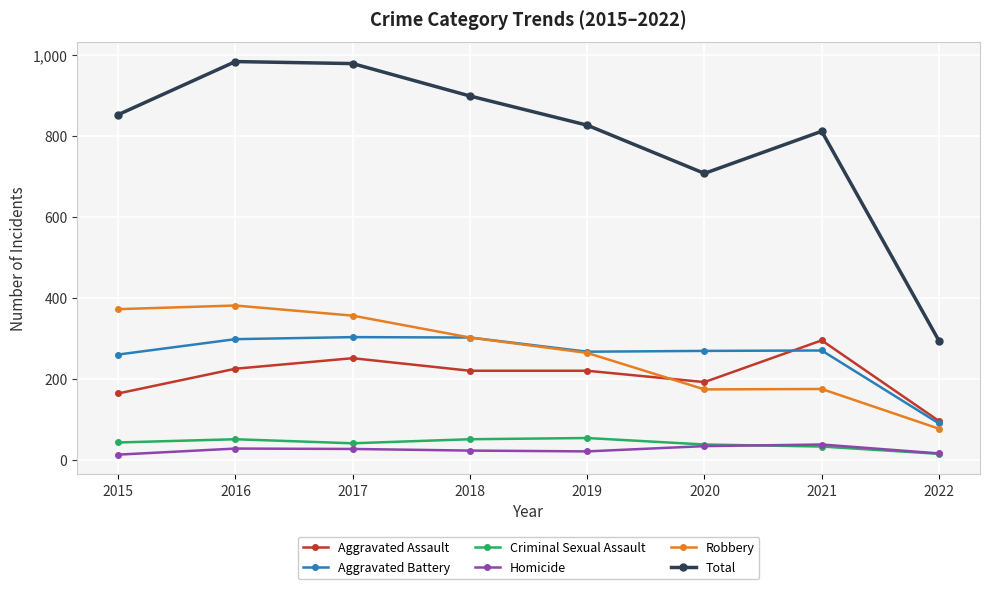

What is the minimum value shown in the chart?

13